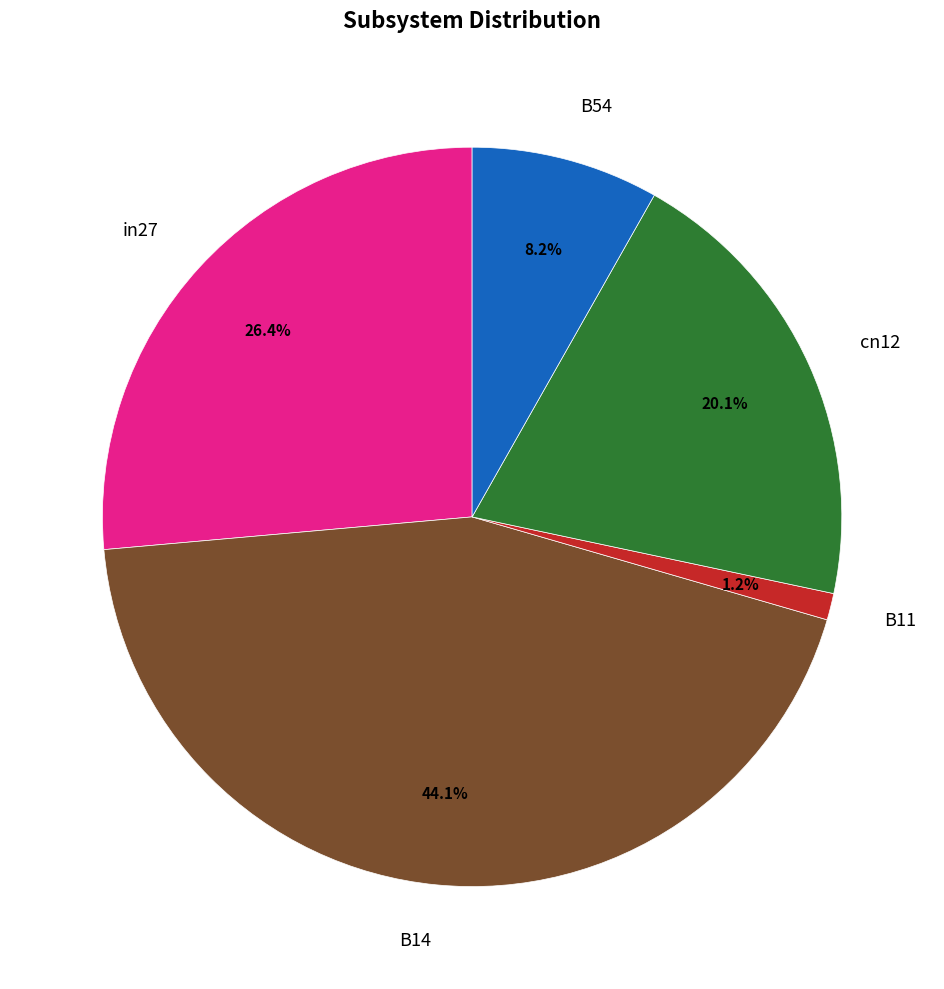

How many segments does this pie chart have?

5